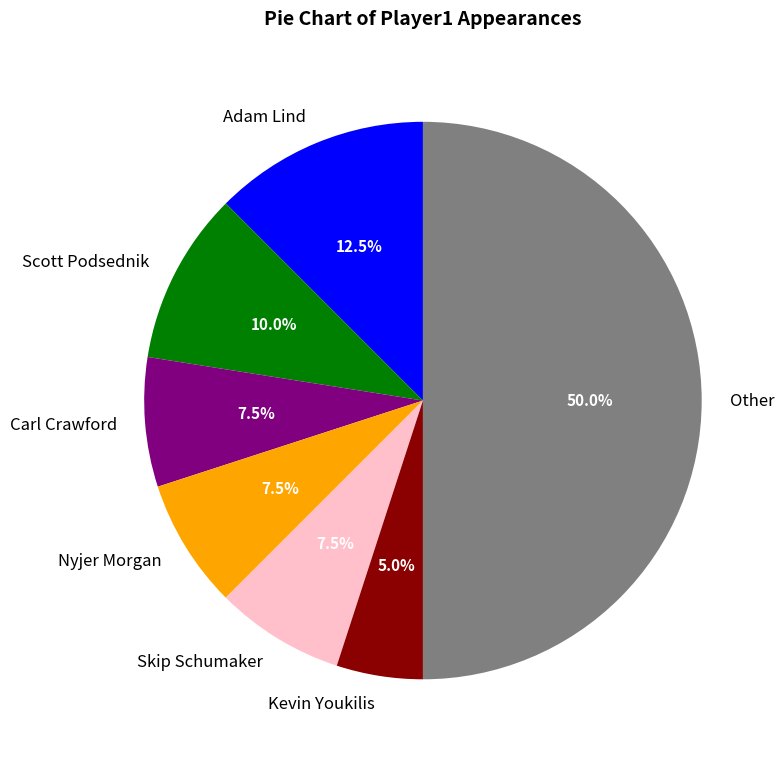

Does Nyjer Morgan account for over 50% of the chart?

No